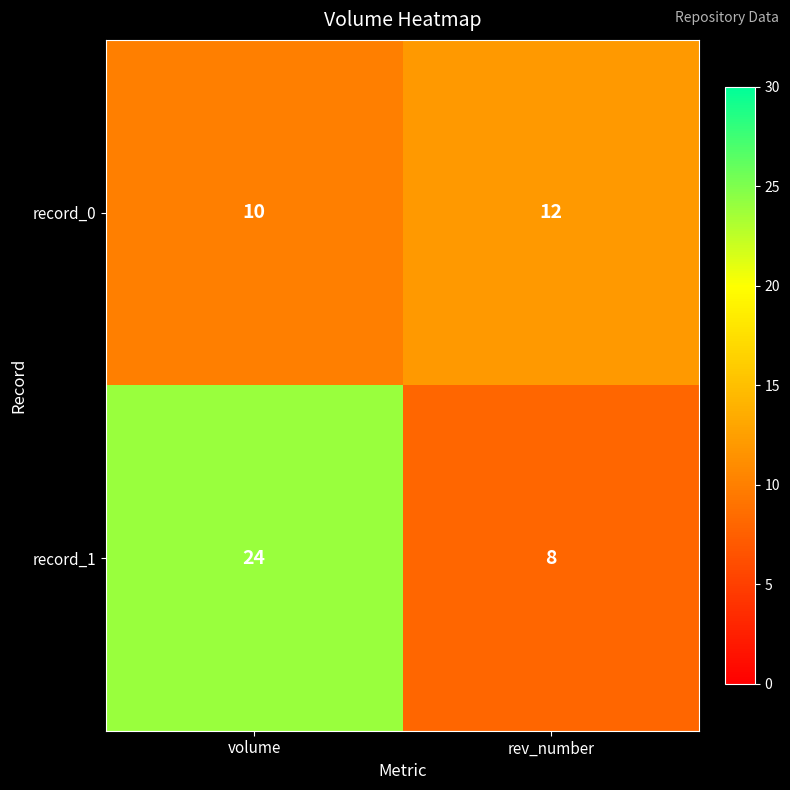

Which label corresponds to the largest value in the chart?

volume